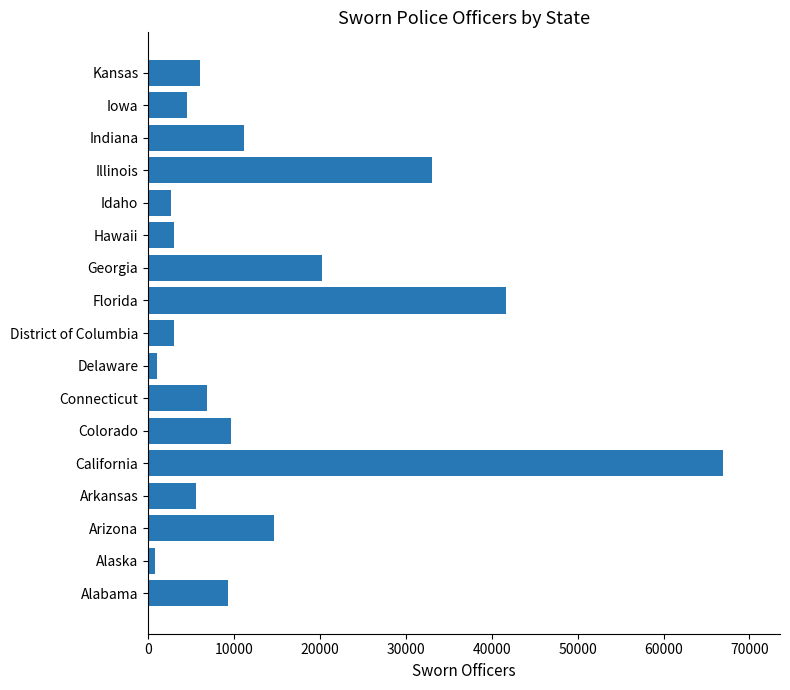

Approximately how many times larger is the value at Colorado compared to Alabama?

1.0